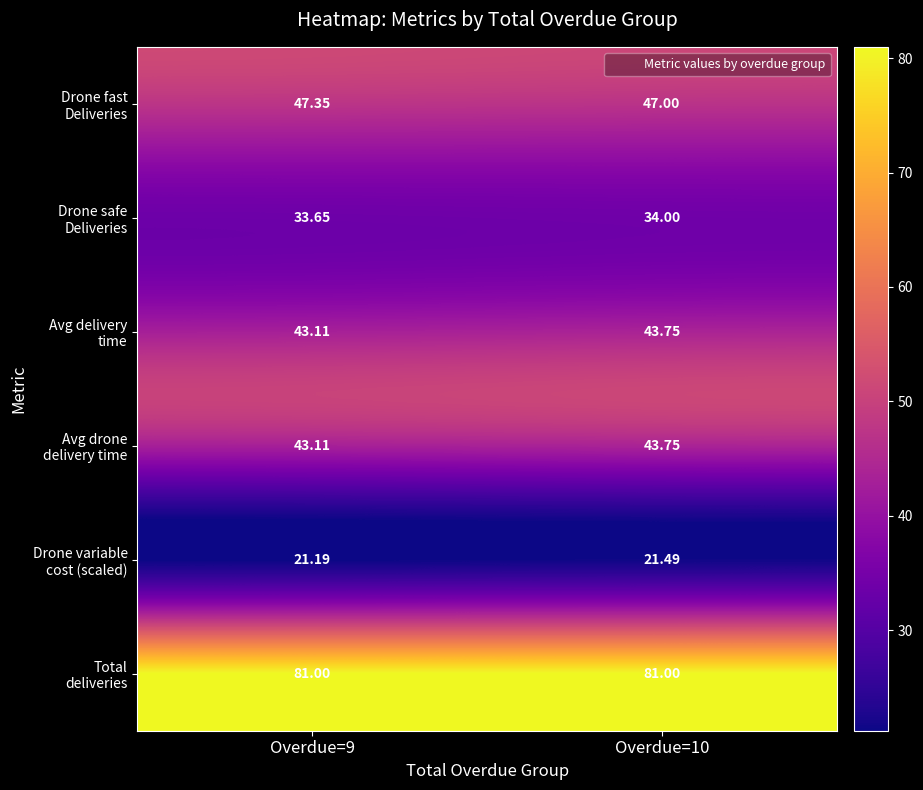

Count the number of categories in the chart.

2